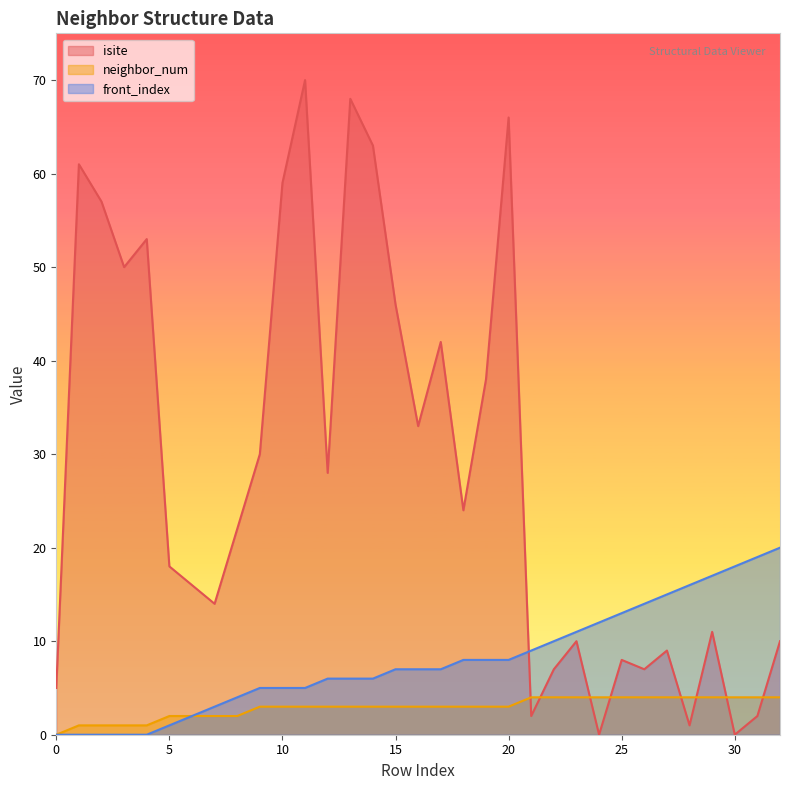

At how many categories does at least one series exceed 42?

10